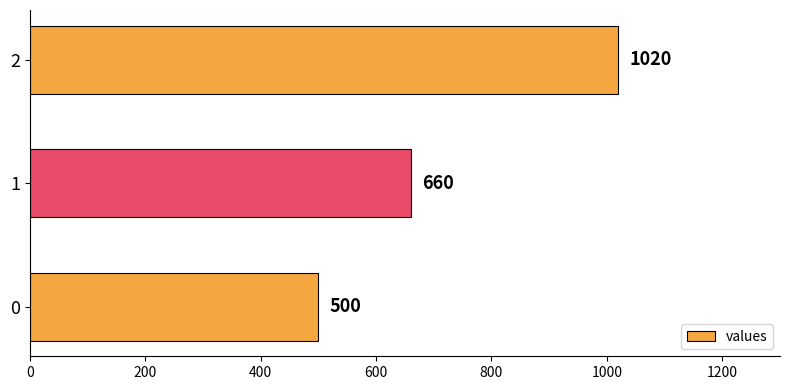

What is the minimum value shown in the chart?

500